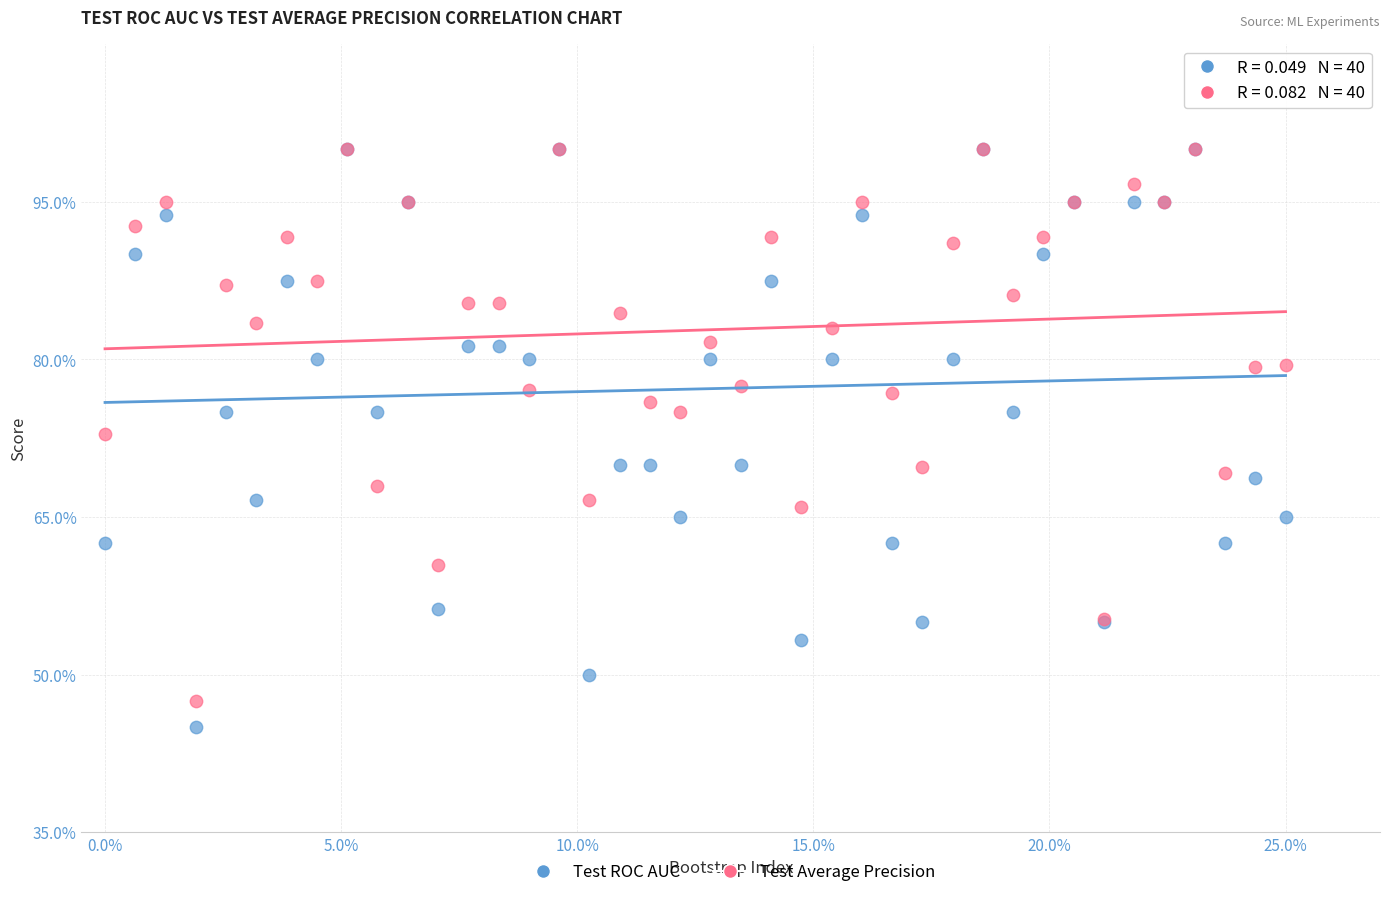

What are all the series names shown in the legend?

Test ROC AUC, Test Average Precision